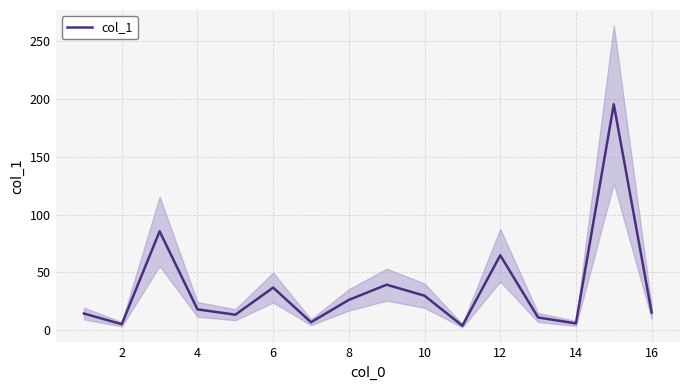

True or false: col_1 has a value of 64.8 at 12.

True